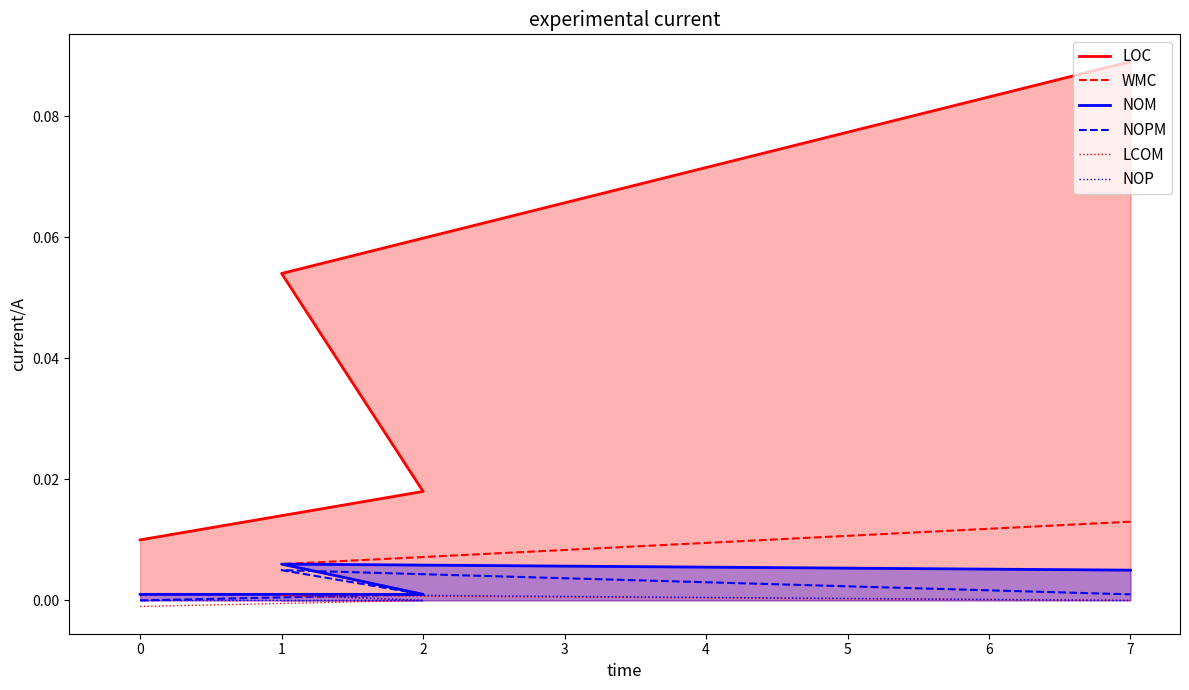

True or false: NOP and NOM intersect in this chart.

False